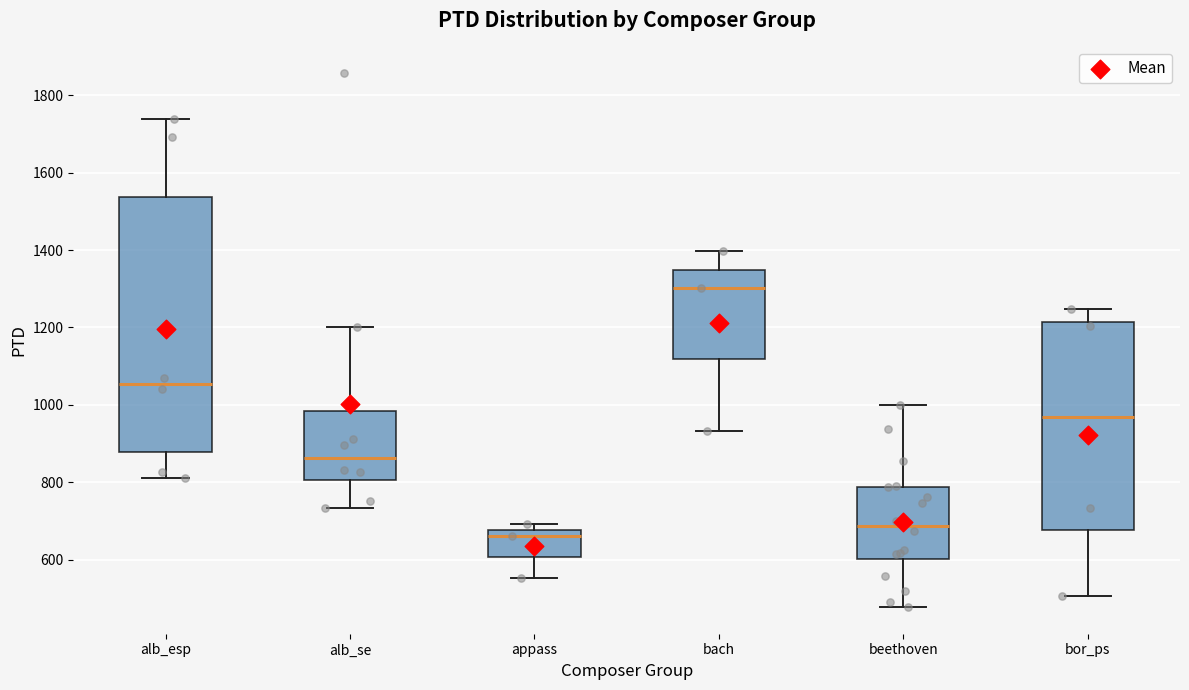

Where does the lower whisker of the box for bach end on the y-axis? The values are not printed on the chart, so give them approximately, as read against the axis.

940